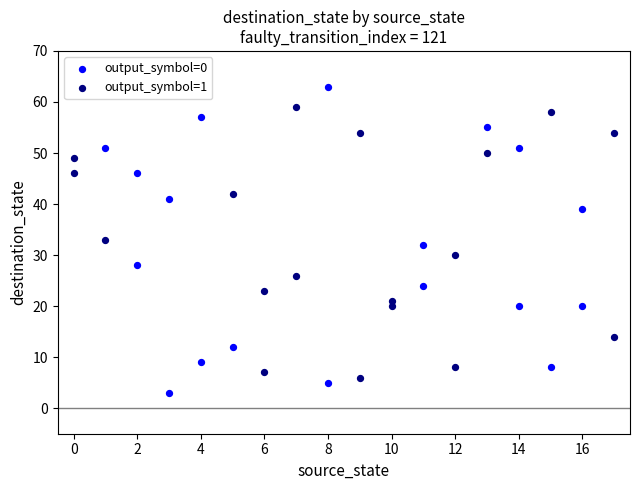

Which series has the widest spread of Y values?

output_symbol=0